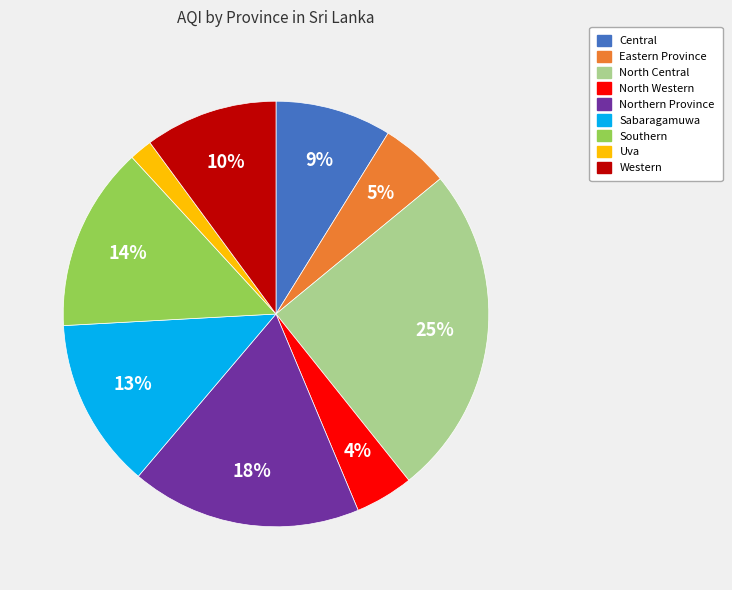

What percentage is the Sabaragamuwa slice, to the nearest percent?

13%